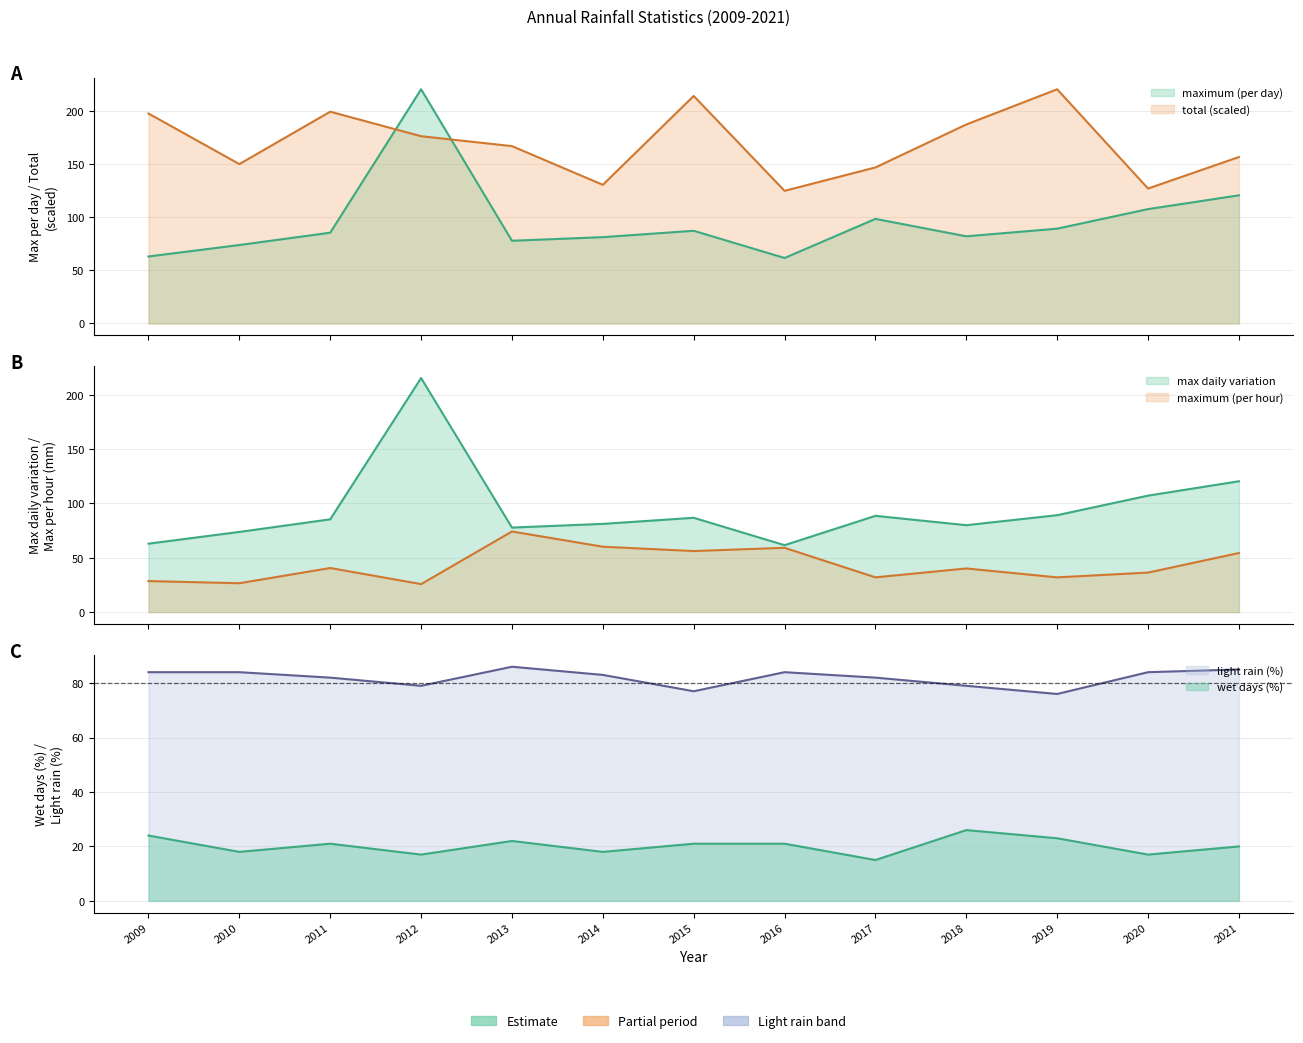

At which category is the sum across all series the highest?

2012